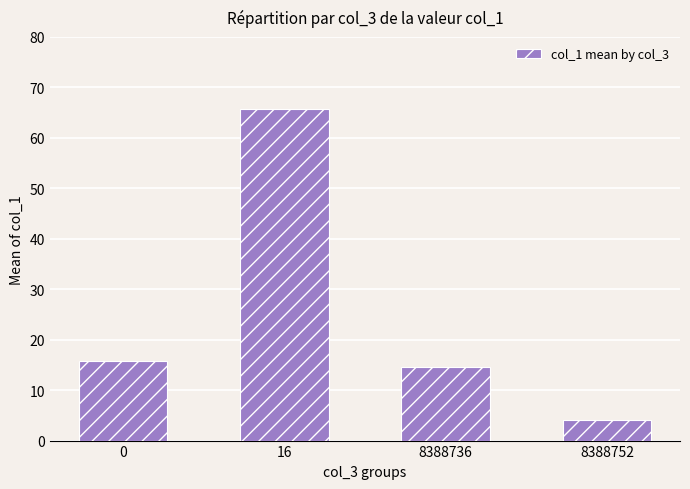

Is it true that the value at 0 is 15.9?

True